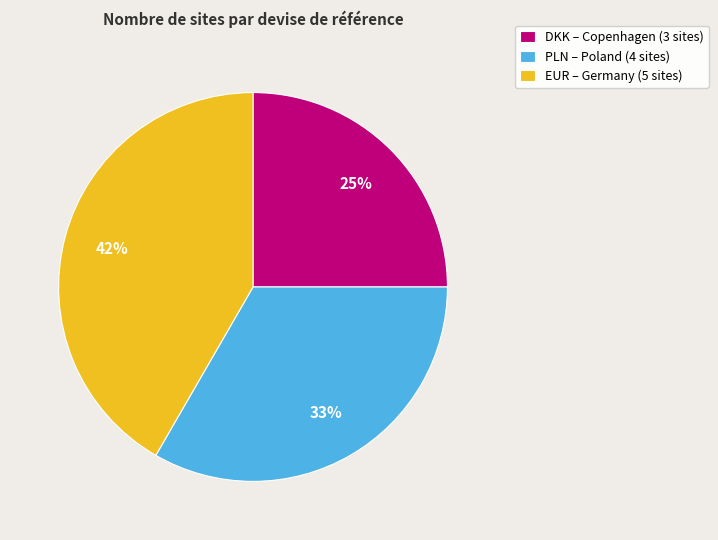

Is the sum of EUR – Germany (5 sites) and PLN – Poland (4 sites) greater than half?

Yes